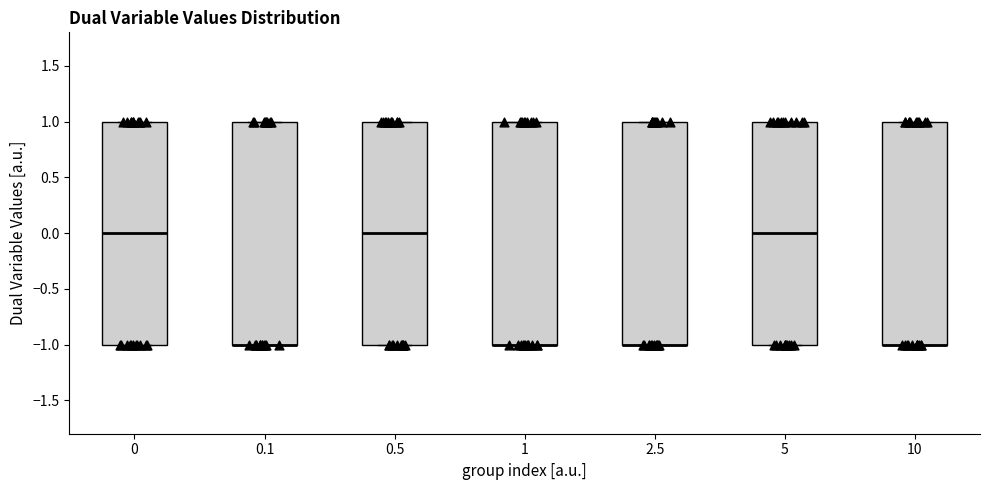

Reading left to right, read every box against the y-axis: the position of its median line, the range the box covers, and the ends of its whiskers. The values are not printed on the chart, so give them approximately, as read against the axis.

0: median 0, box -1 to 1, whiskers -1 to 1
0.1: median -1 (drawn on the box's lower edge), box -1 to 1, whiskers -1 to 1
0.5: median 0, box -1 to 1, whiskers -1 to 1
1: median -1 (drawn on the box's lower edge), box -1 to 1, whiskers -1 to 1
2.5: median -1 (drawn on the box's lower edge), box -1 to 1, whiskers -1 to 1
5: median 0, box -1 to 1, whiskers -1 to 1
10: median -1 (drawn on the box's lower edge), box -1 to 1, whiskers -1 to 1